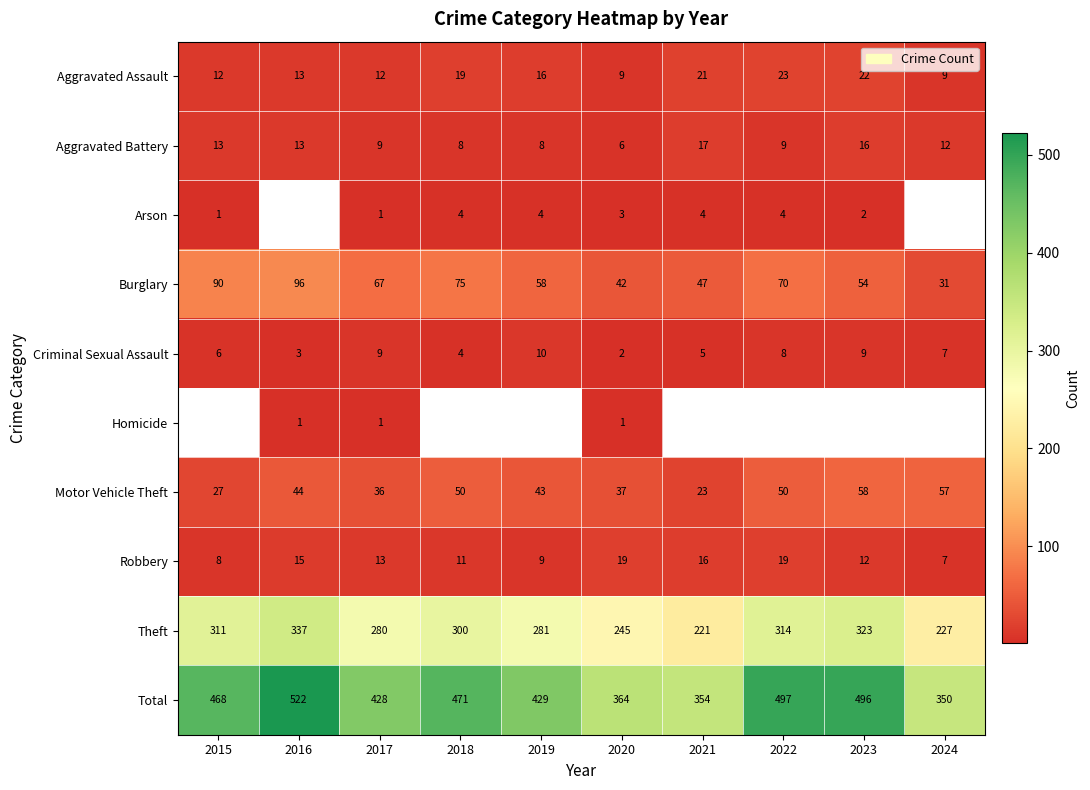

How many data points does each series have?

10